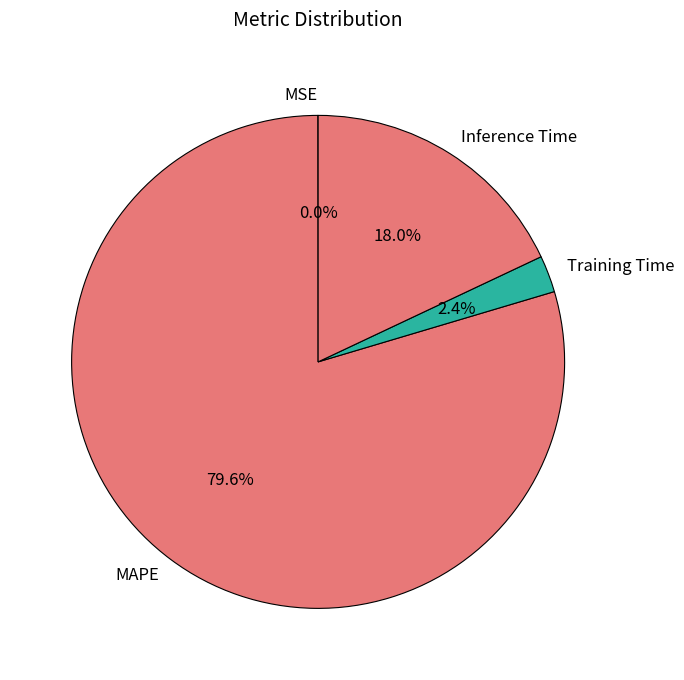

True or false: MAPE accounts for 80% of the total.

True